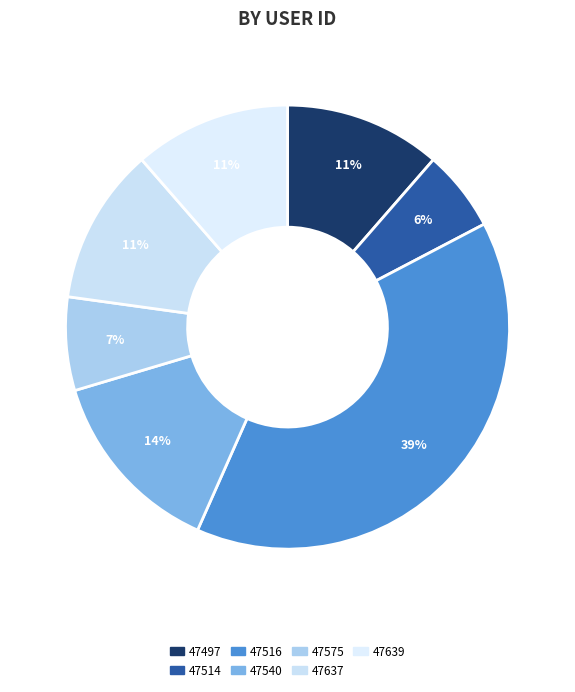

How many segments does this pie chart have?

7